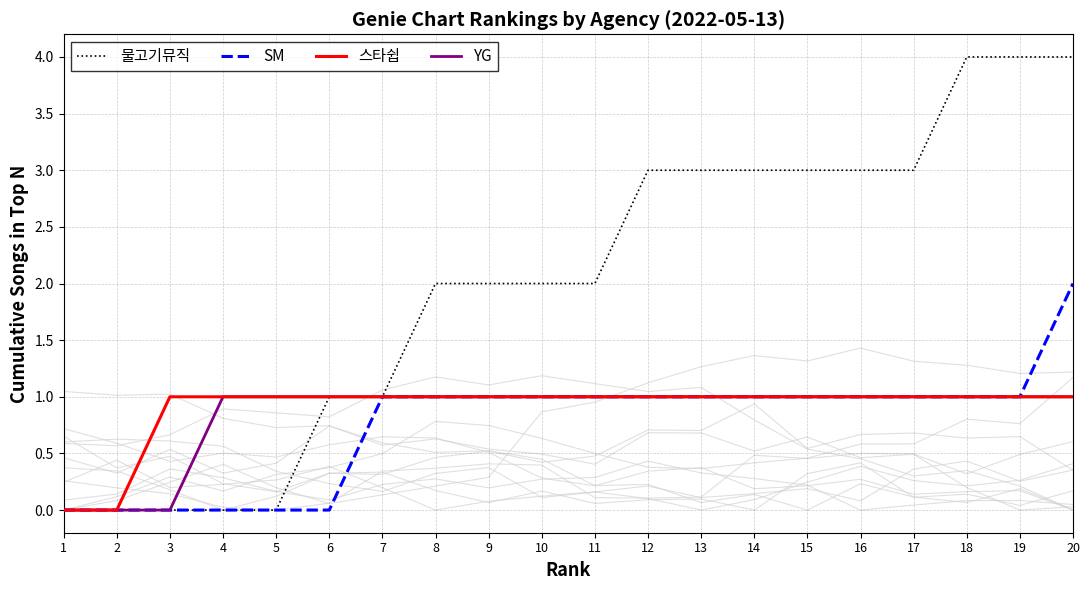

What is the sum of the 스타쉽 values at 5 and 3?

2